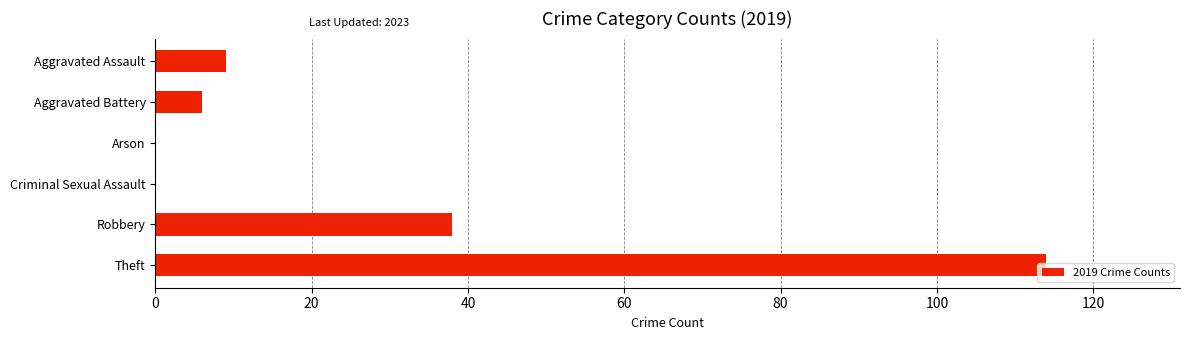

The chart shows a value of 56 at Robbery. True or false?

False